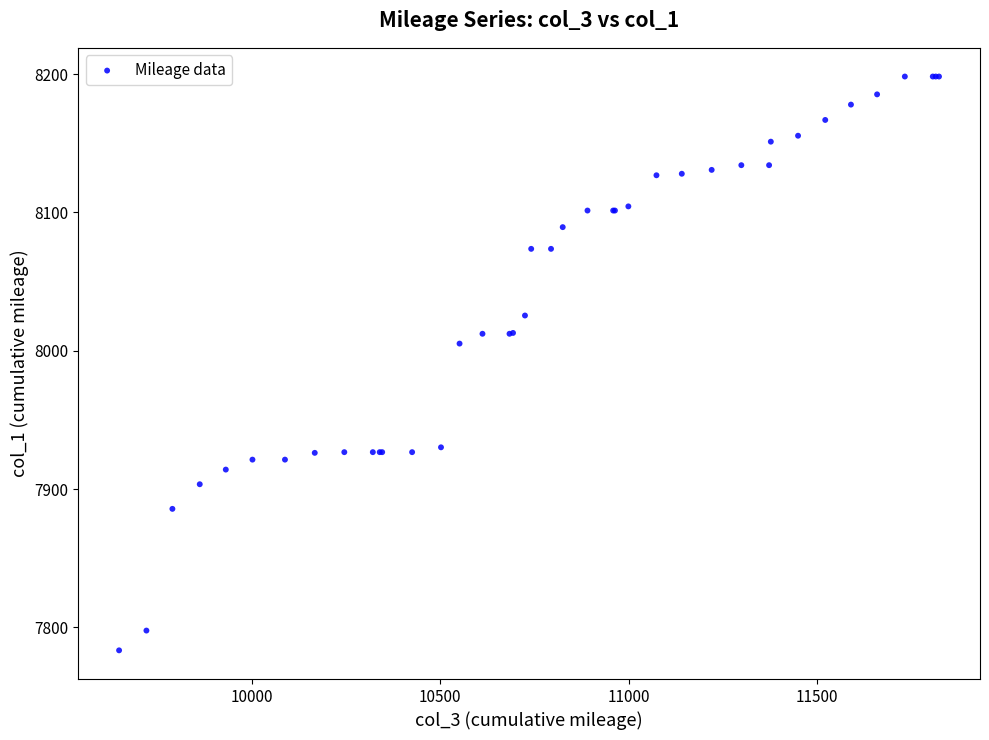

What Y value in the scatter plot is closest to 7990?

8005.2